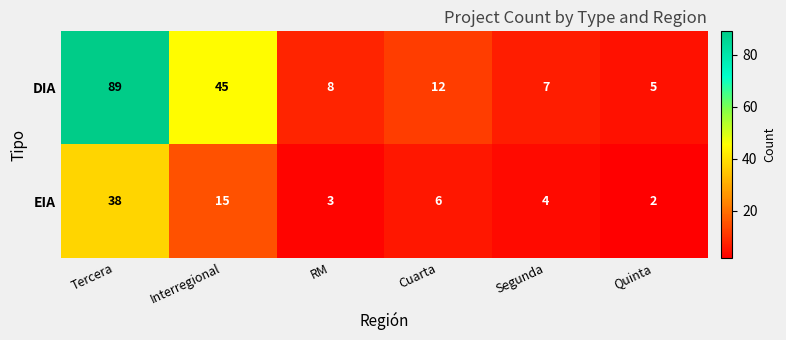

At which label is DIA closest to 47?

Interregional